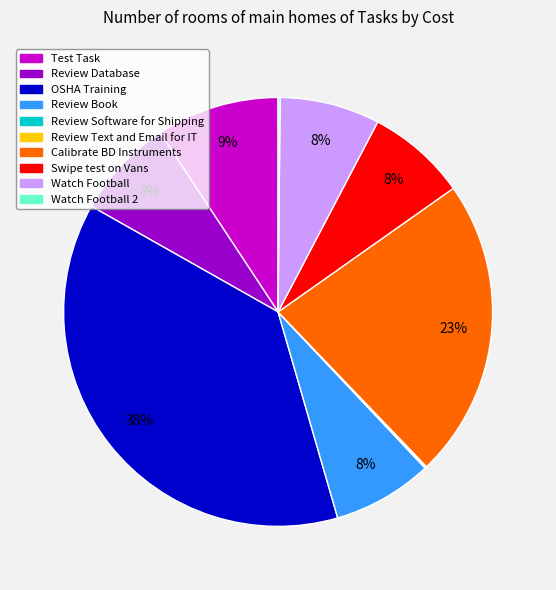

Is there any slice that represents more than half of the pie?

No